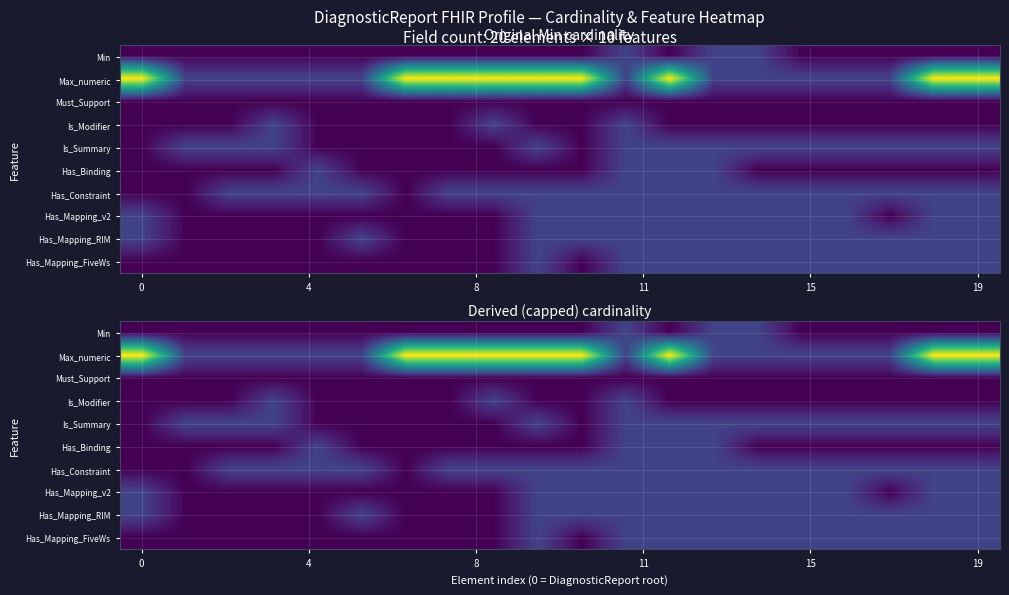

What is the maximum value shown in the chart?

5